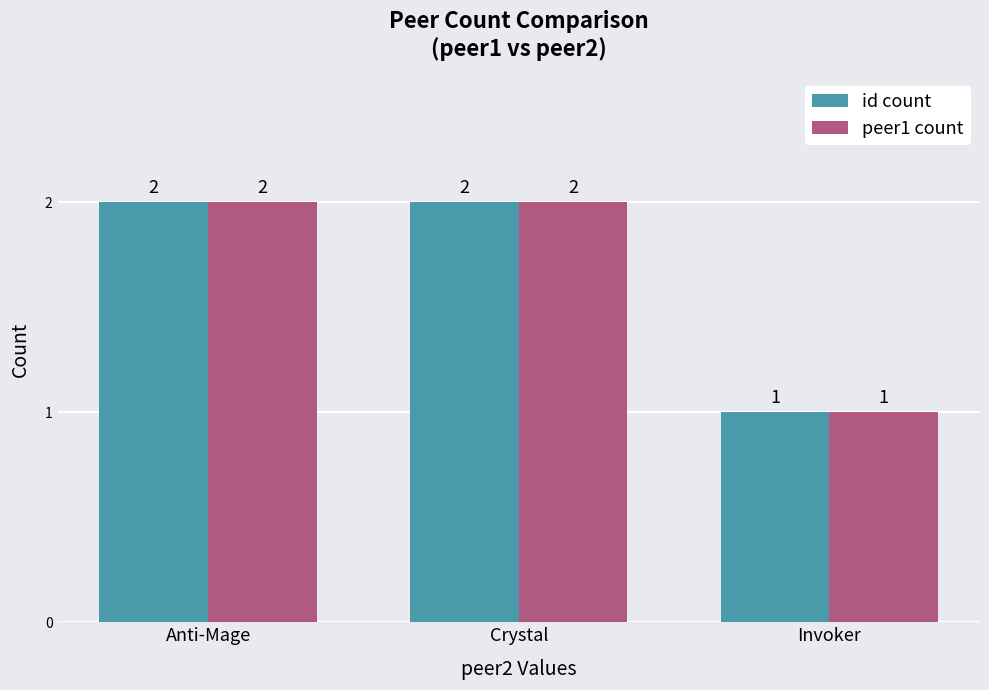

Which category has the lowest value in the peer1 count series?

Invoker